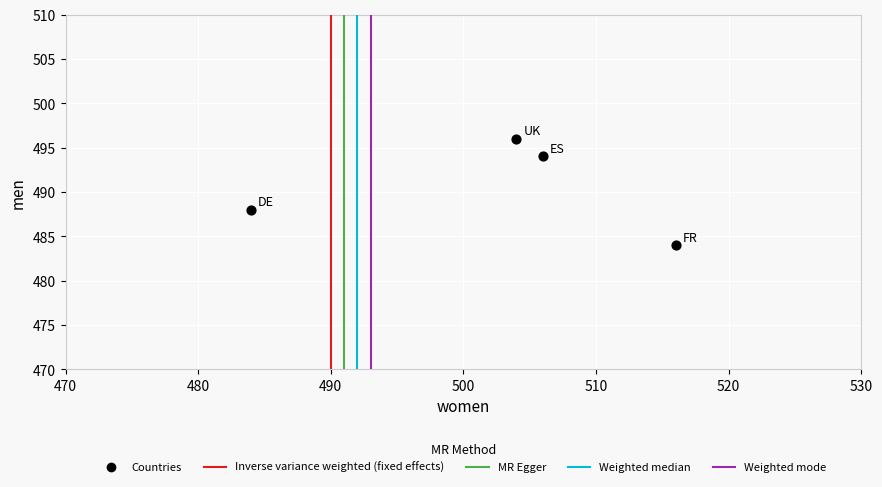

What is the average X value?

502